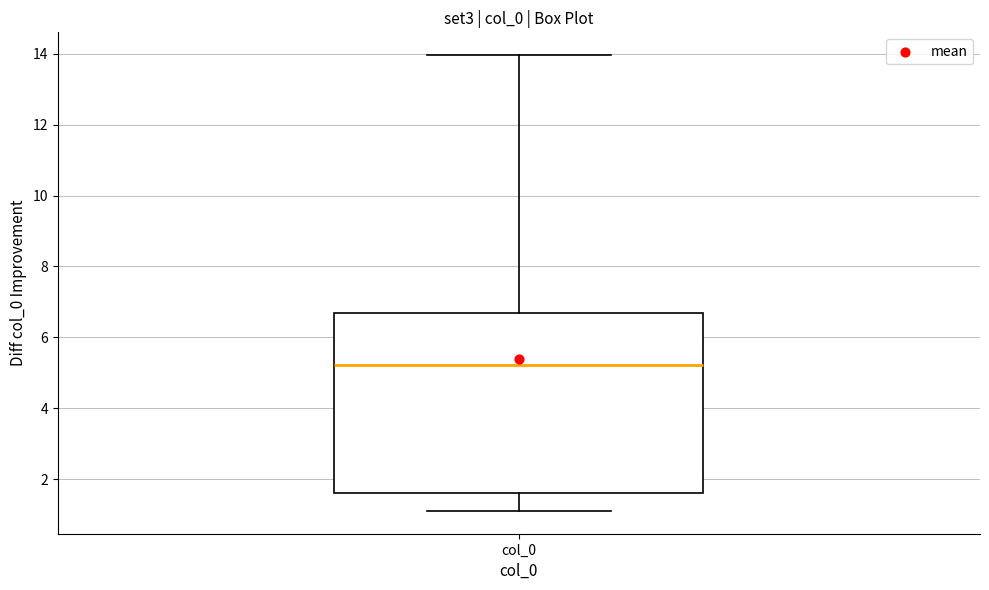

Where does the upper whisker of the box for col_0 end on the y-axis? The values are not printed on the chart, so give them approximately, as read against the axis.

14.0